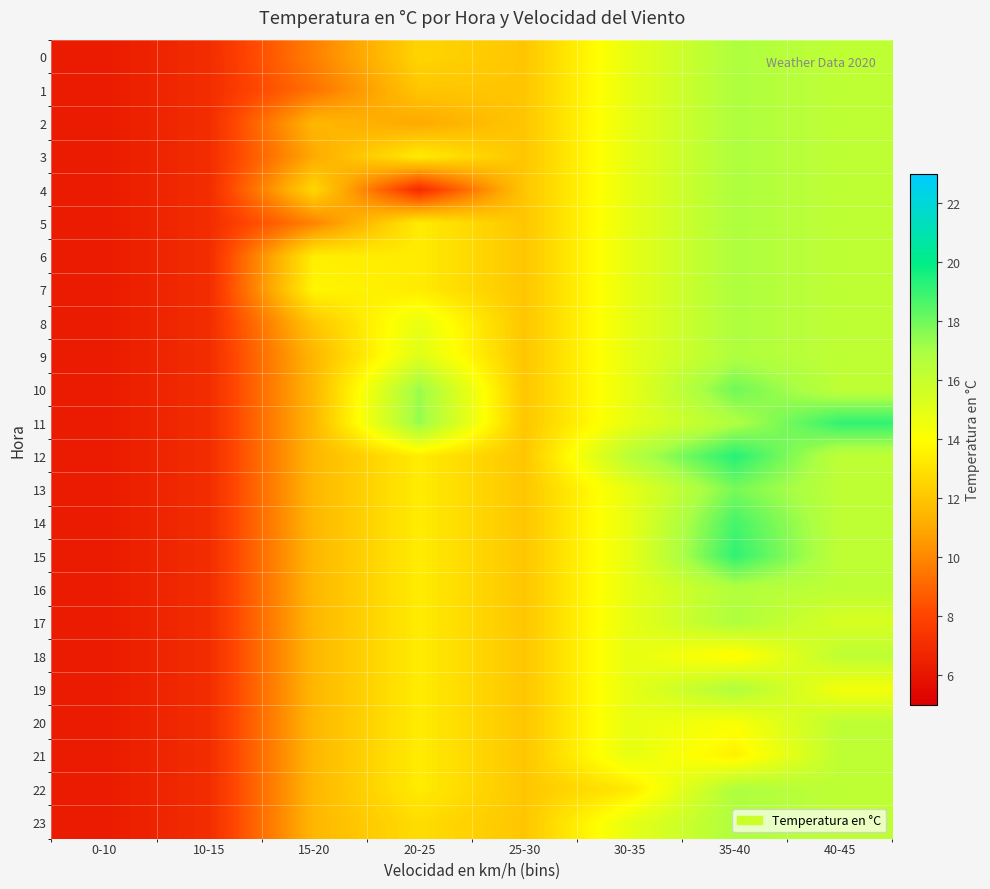

At how many categories does at least one series exceed 18?

2